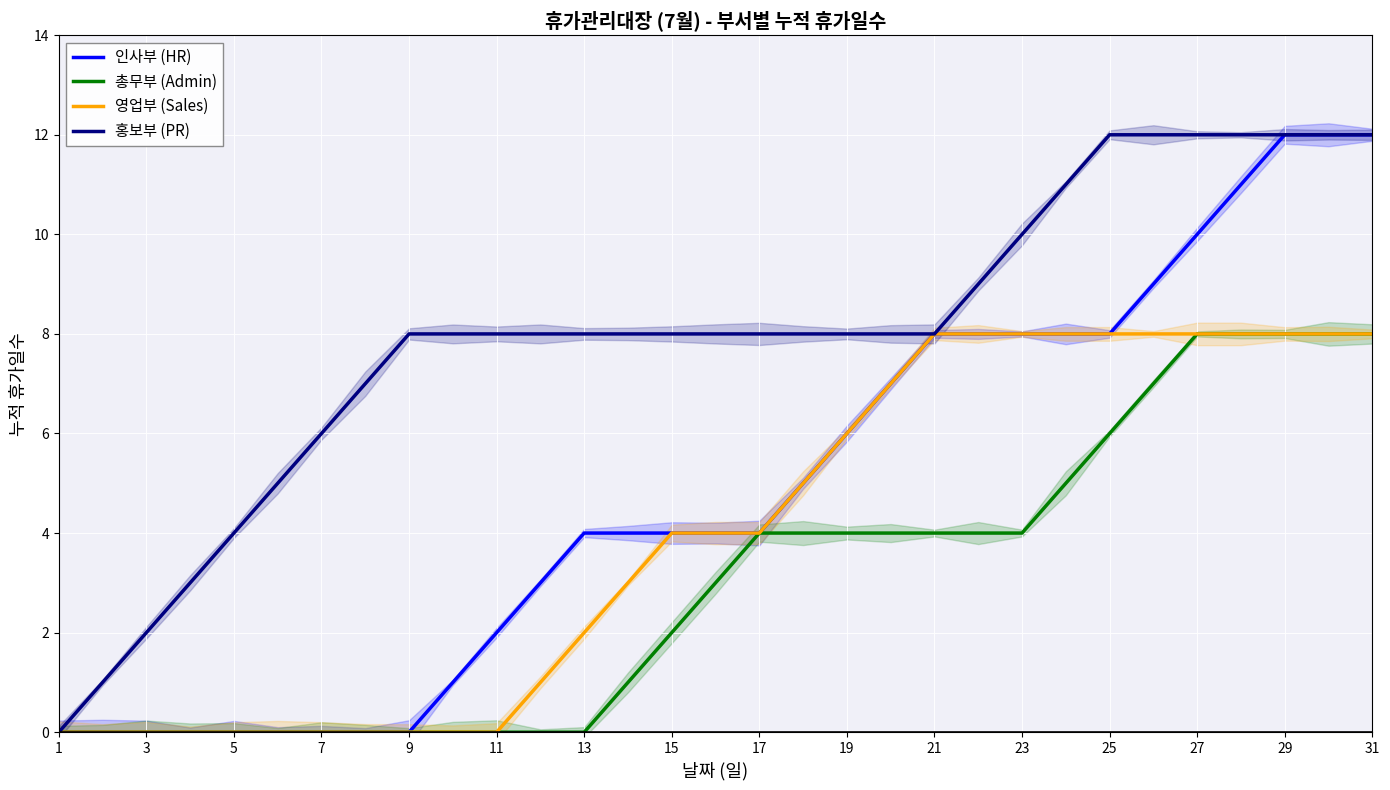

Is this an area chart (filled region under the line)?

No